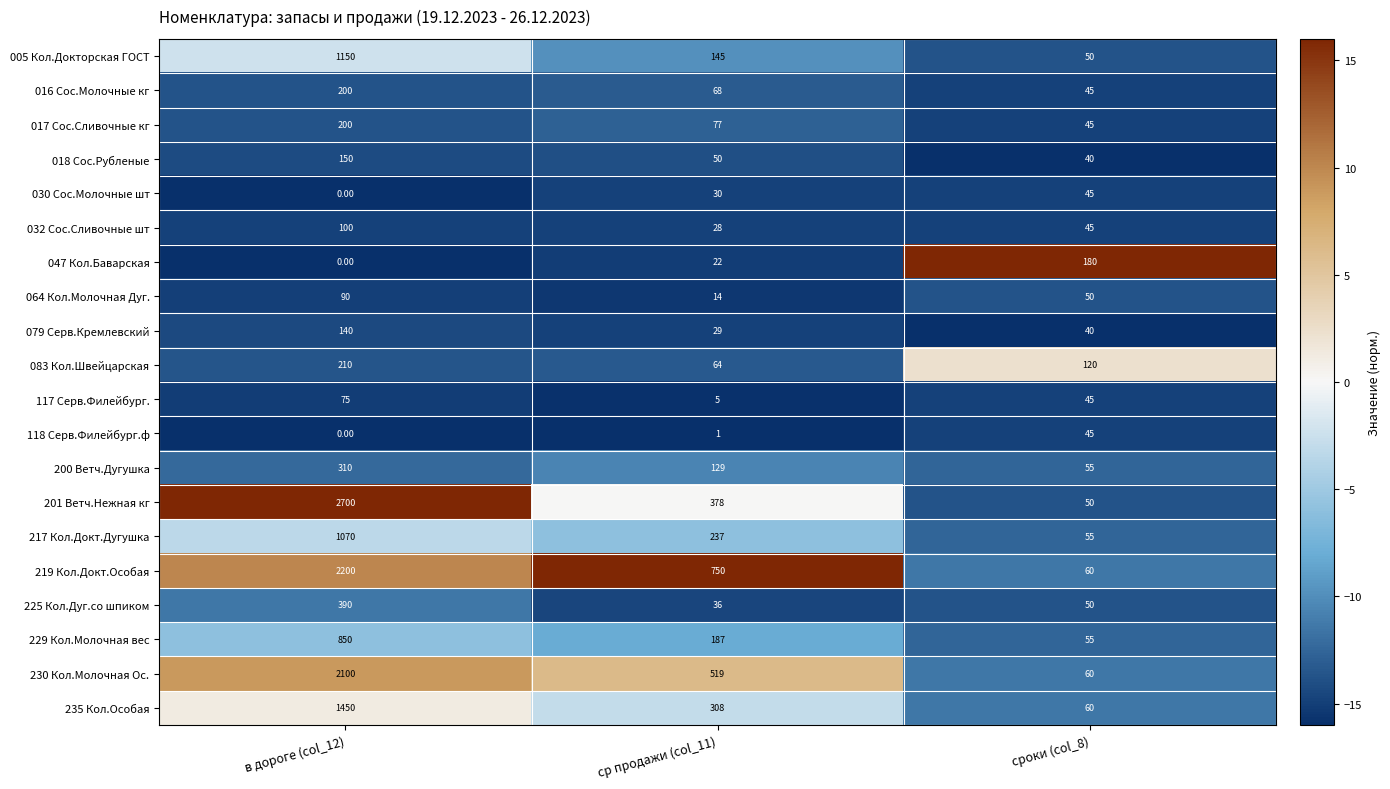

What is the difference between the second highest and minimum values in the 030 Сос.Молочные шт series?

30